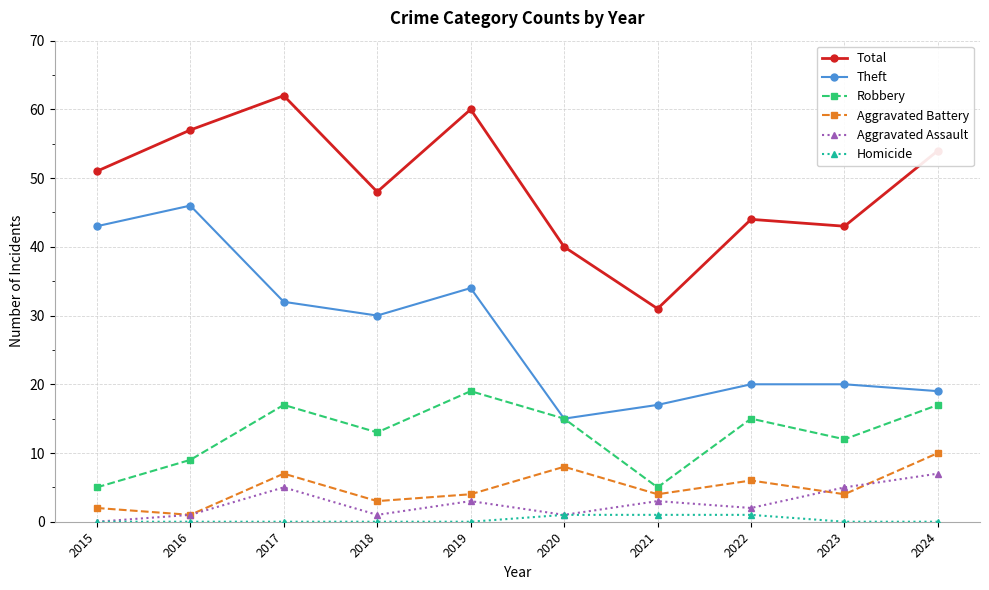

True or false: Total has a value of 58 at 2023.

False